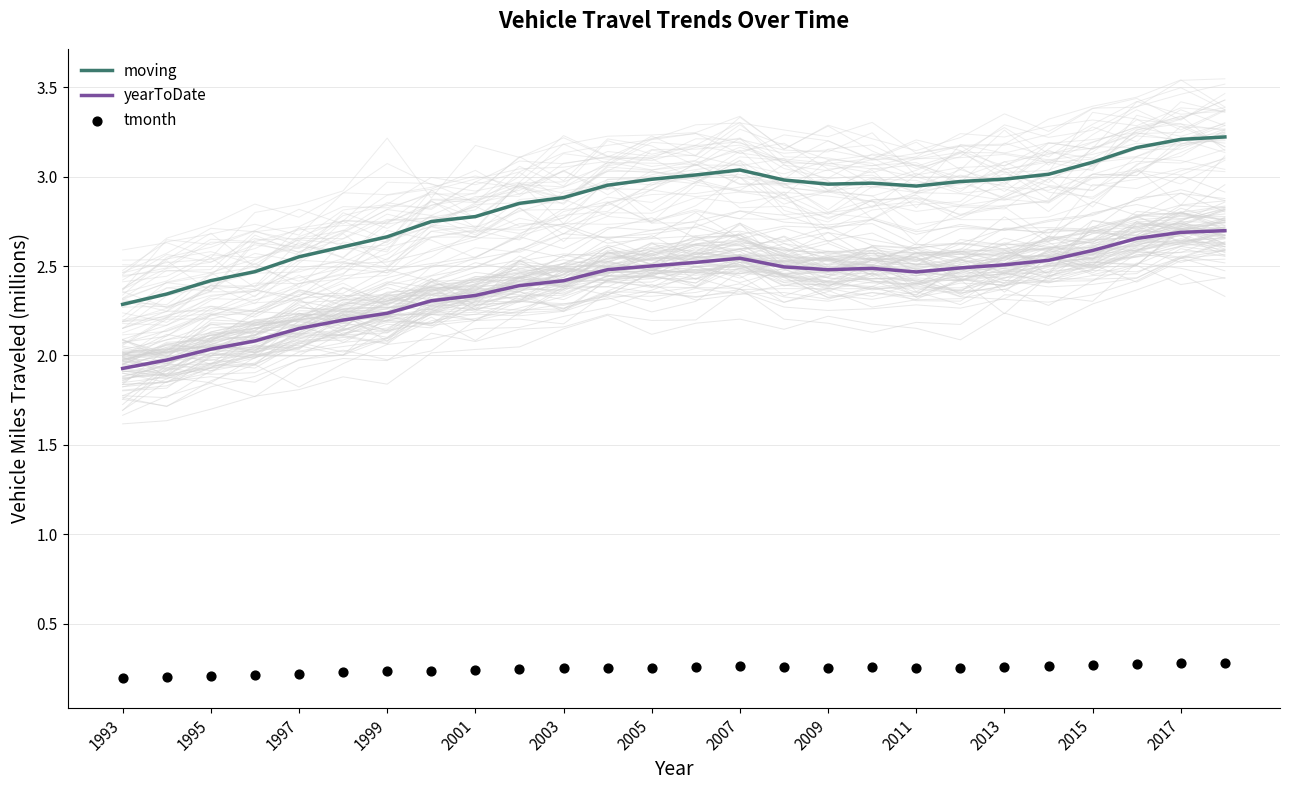

Which series has the largest total across all categories?

moving